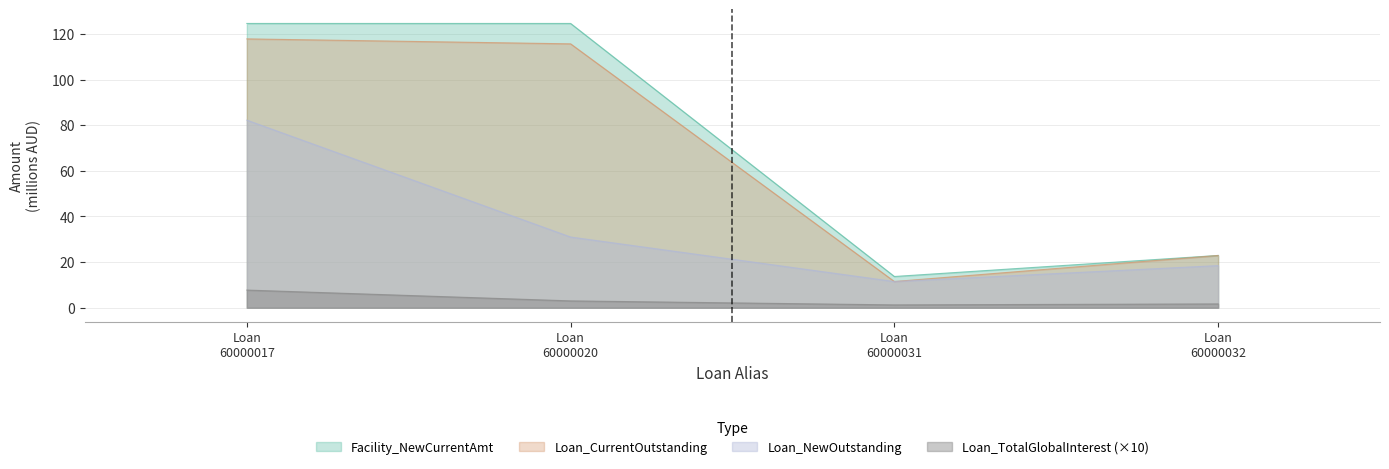

At which label does Loan_NewOutstanding first exceed 30?

Loan
60000017